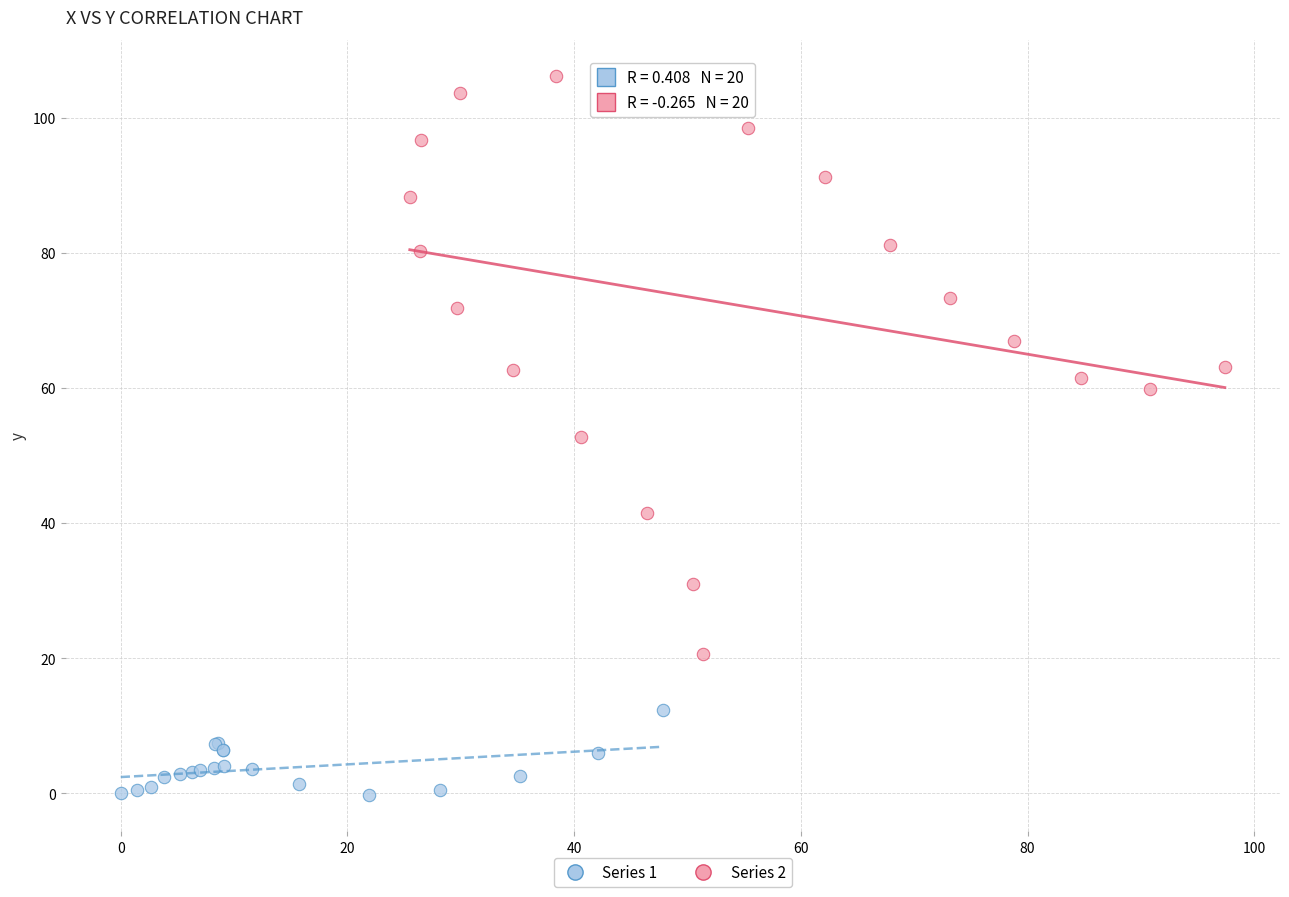

Which series contains the lowest Y value?

Series 1